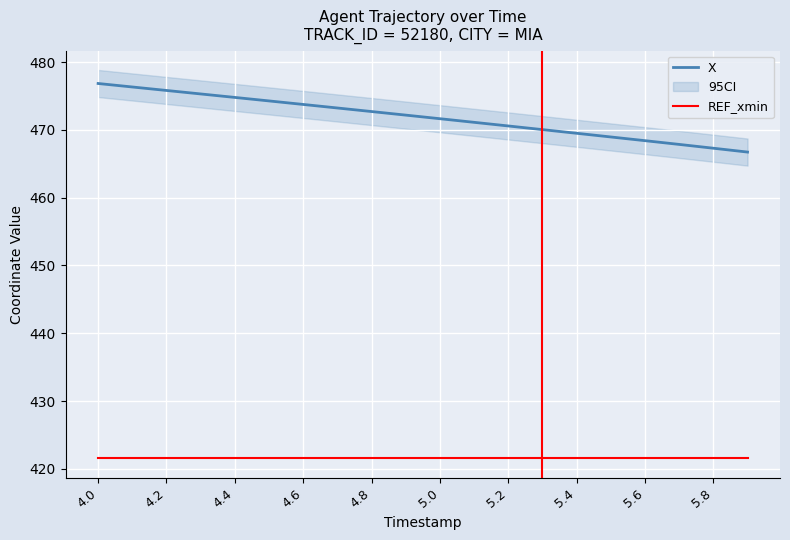

True or false: REF_xmin and X intersect in this chart.

False